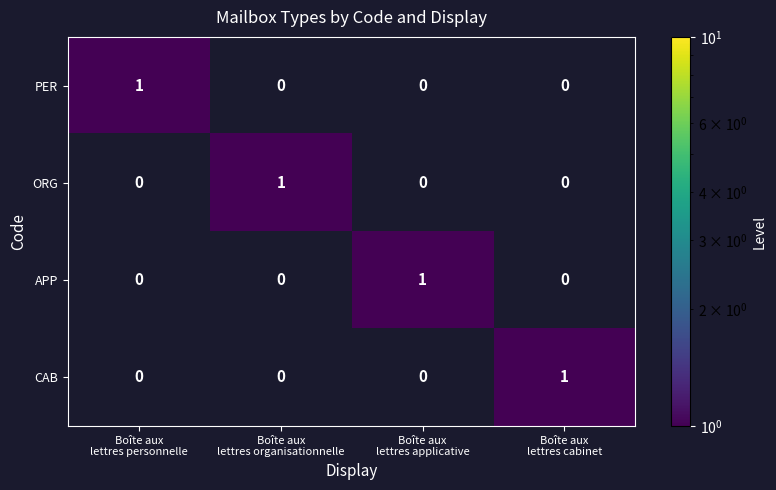

Count the ORG values in the range 0 to 1.

4